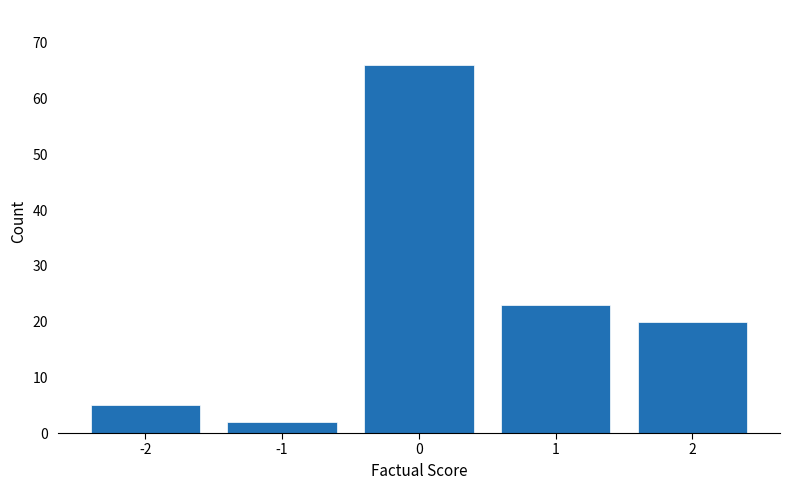

Reading right to left, what are all the values shown in this chart?

2=20	1=23	0=66	-1=2	-2=5